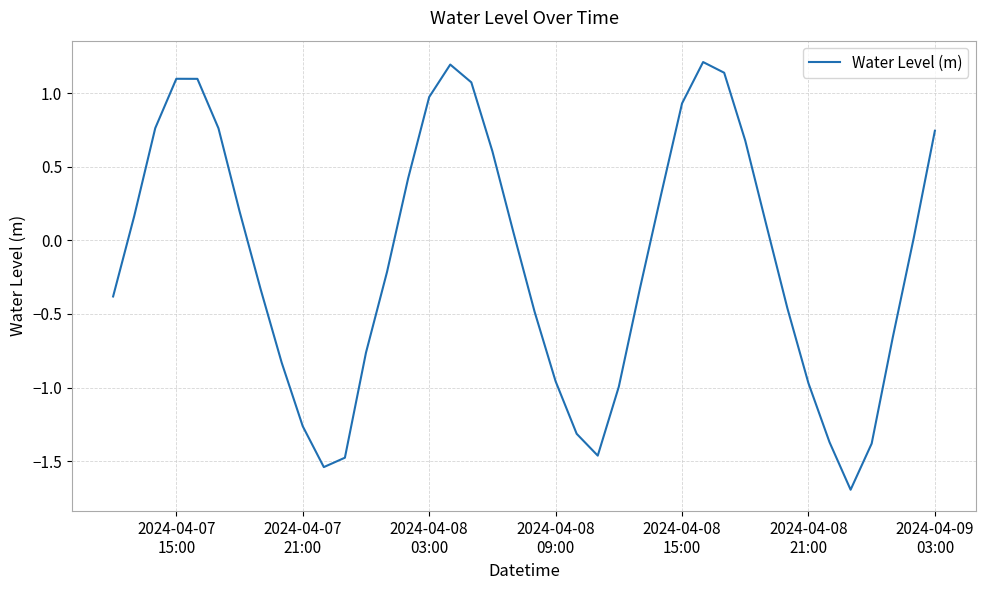

What is the difference between the maximum and minimum values?

2.9